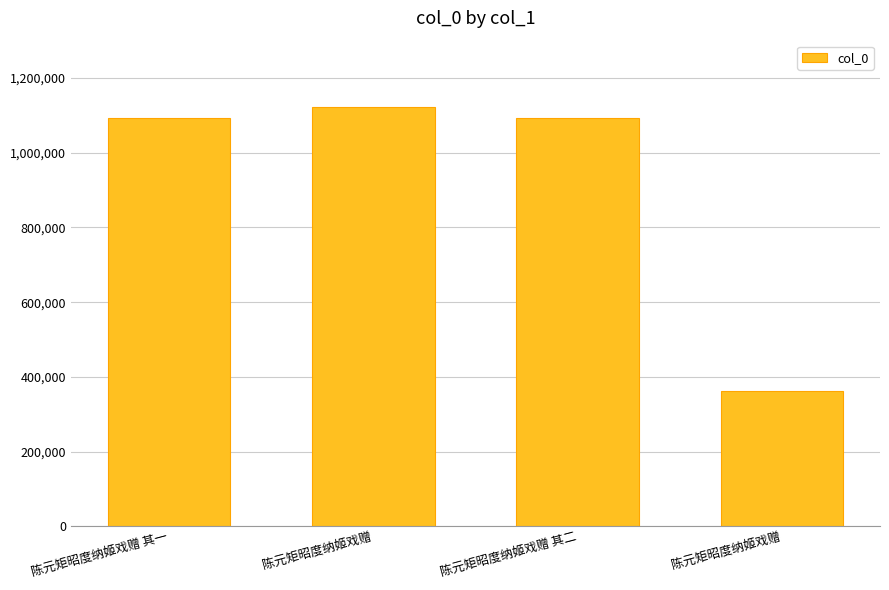

Reading left to right, transcribe all the data shown in this chart.

陈元矩昭度纳姬戏赠 其一=1092261	陈元矩昭度纳姬戏赠=1123213	陈元矩昭度纳姬戏赠 其二=1092262	陈元矩昭度纳姬戏赠=361141